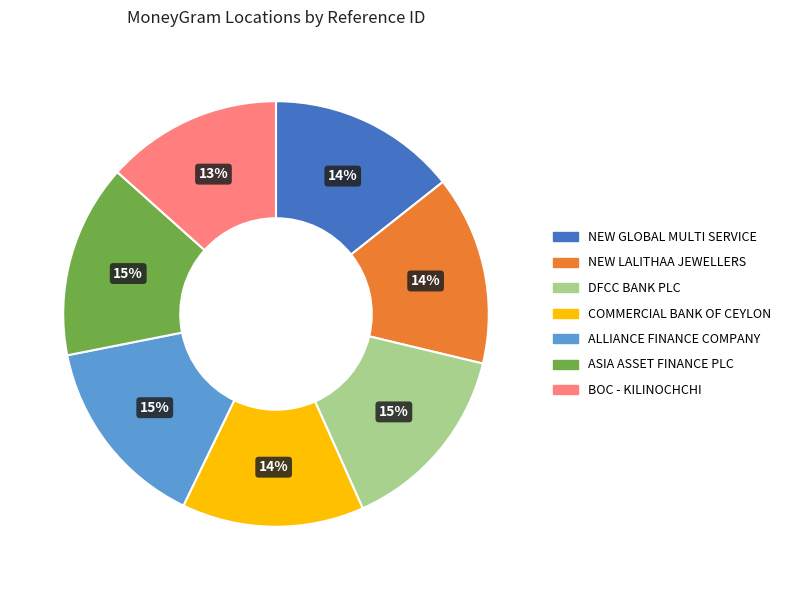

True or false: NEW LALITHAA JEWELLERS accounts for 20% of the total.

False